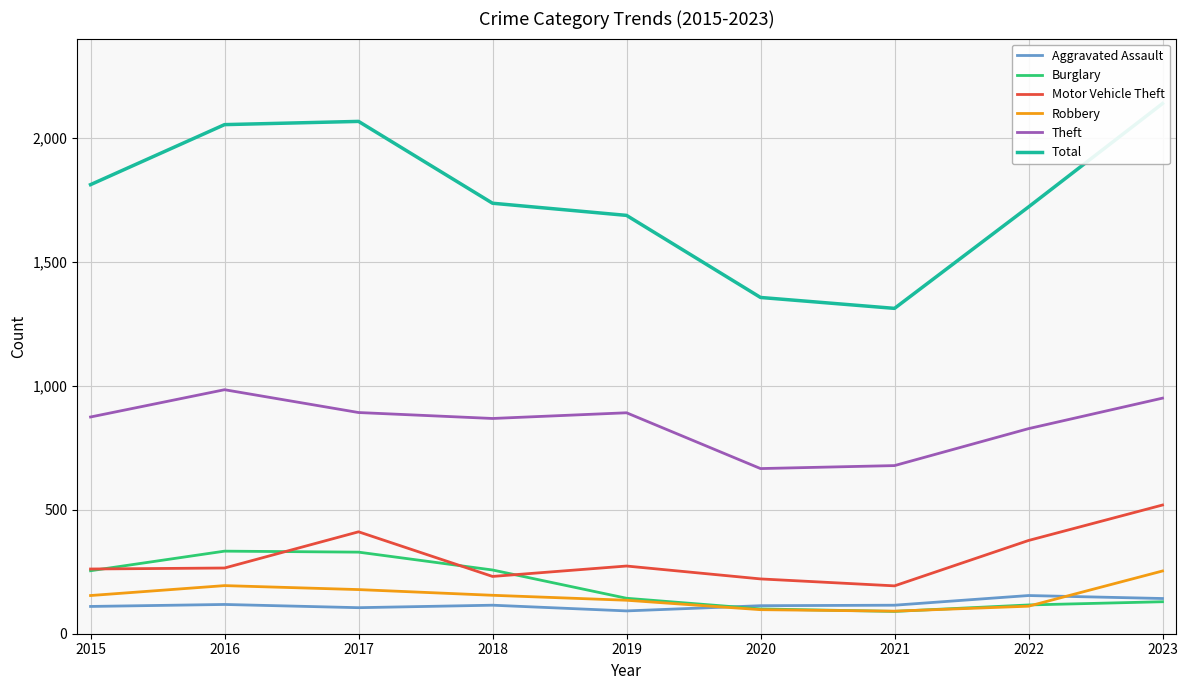

Where is Burglary nearest to the value 211?

2015